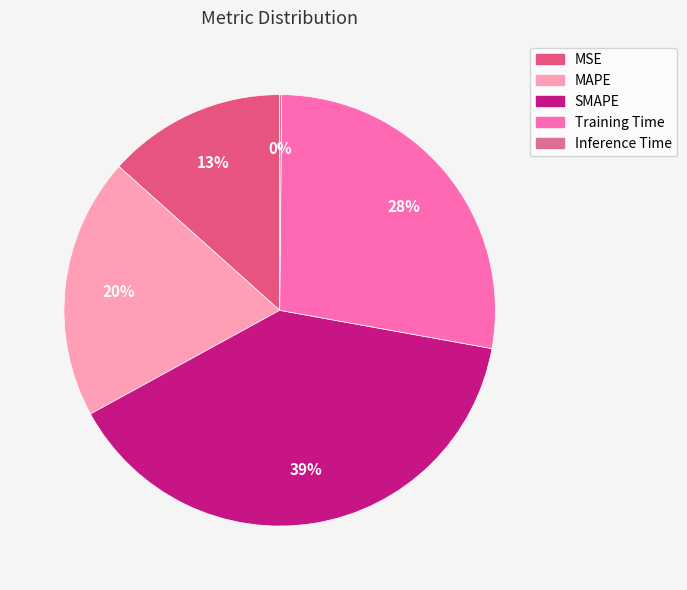

What percentage do Training Time and SMAPE together represent?

66.9%